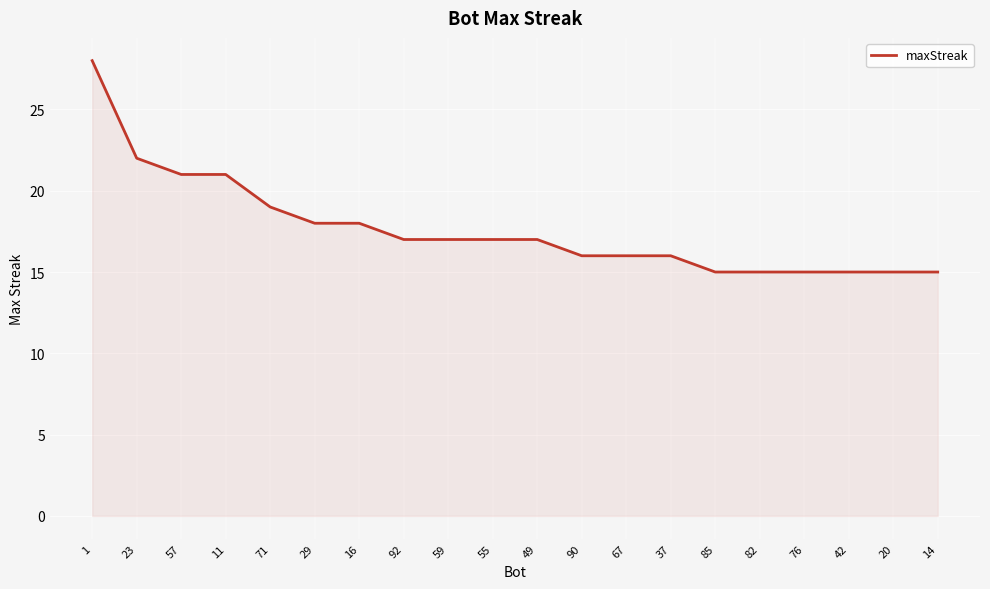

Approximately how many times larger is the value at 57 compared to 11?

1.0